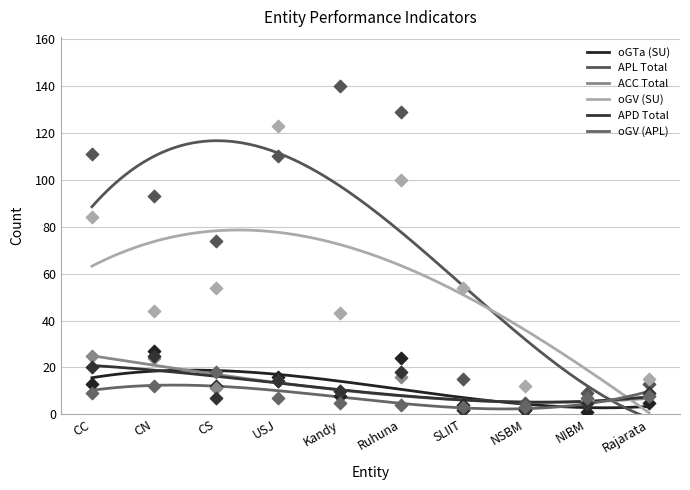

Which series contains the lowest Y value?

oGTa (SU)